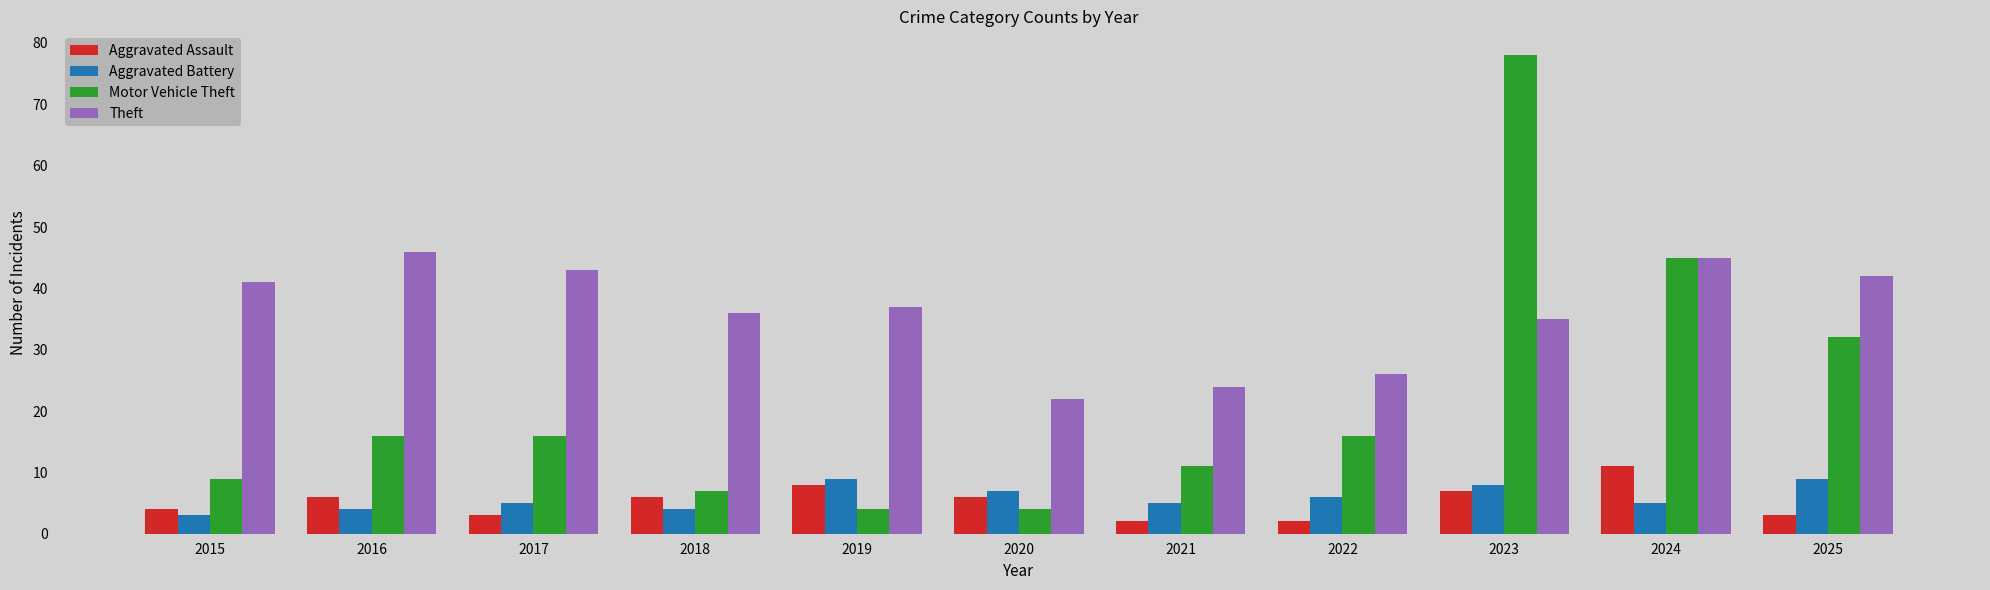

What is the value of the Aggravated Assault bar at the 11th from the left?

3